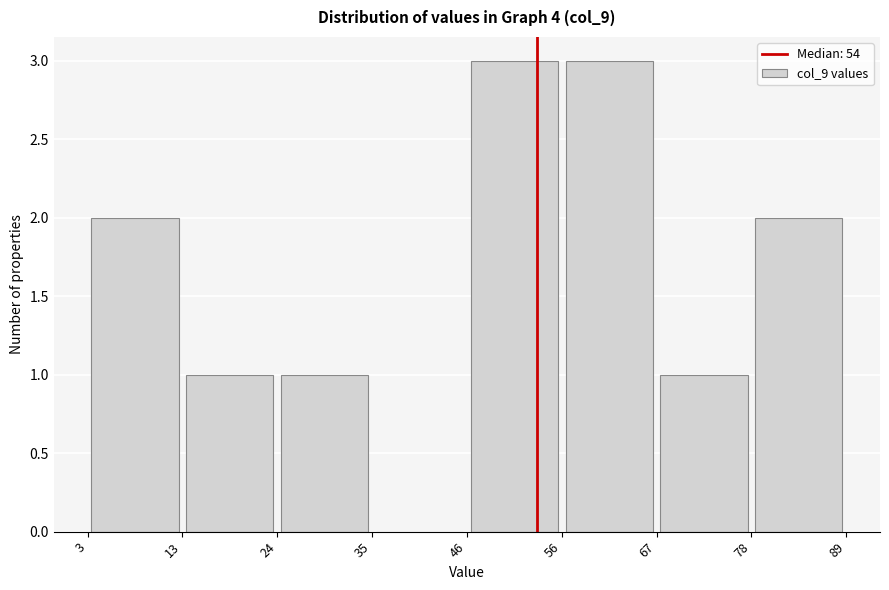

Reading left to right, transcribe this chart: for each bar, give the range it covers on the x-axis and its height. The values are not printed on the chart, so give them approximately, as read against the axis.

3 to 13: 2
13 to 24: 1
24 to 35: 1
35 to 46: 0
46 to 56: 3
56 to 67: 3
67 to 78: 1
78 to 89: 2